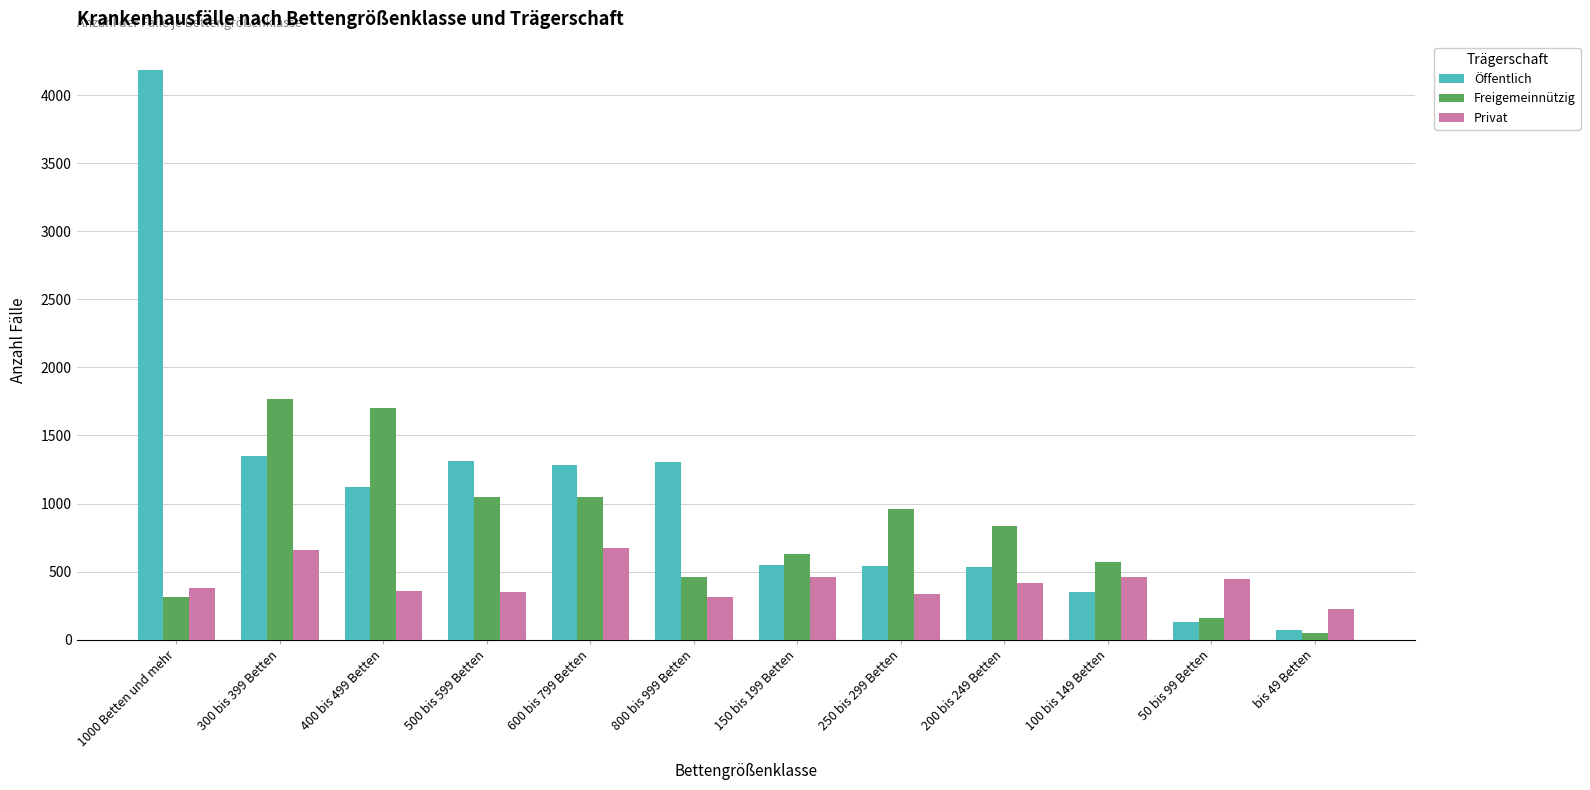

Which label corresponds to the largest value in the chart?

1000 Betten und mehr